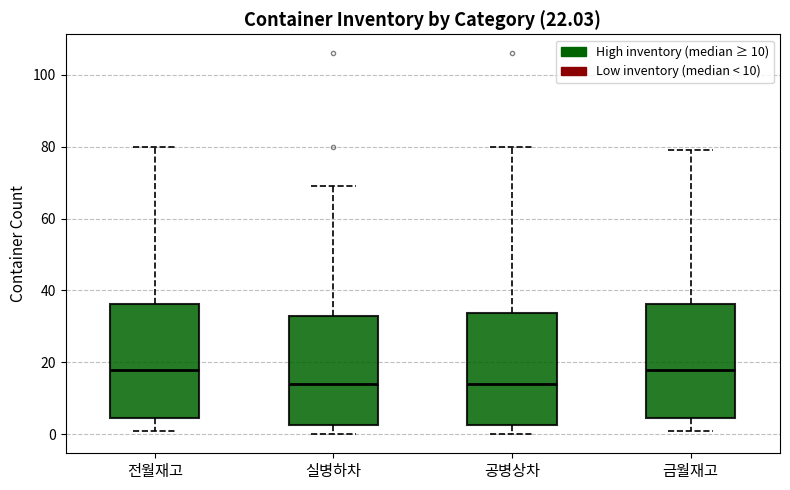

Where is the upper edge of the box for 공병상차 on the y-axis? The values are not printed on the chart, so give them approximately, as read against the axis.

34